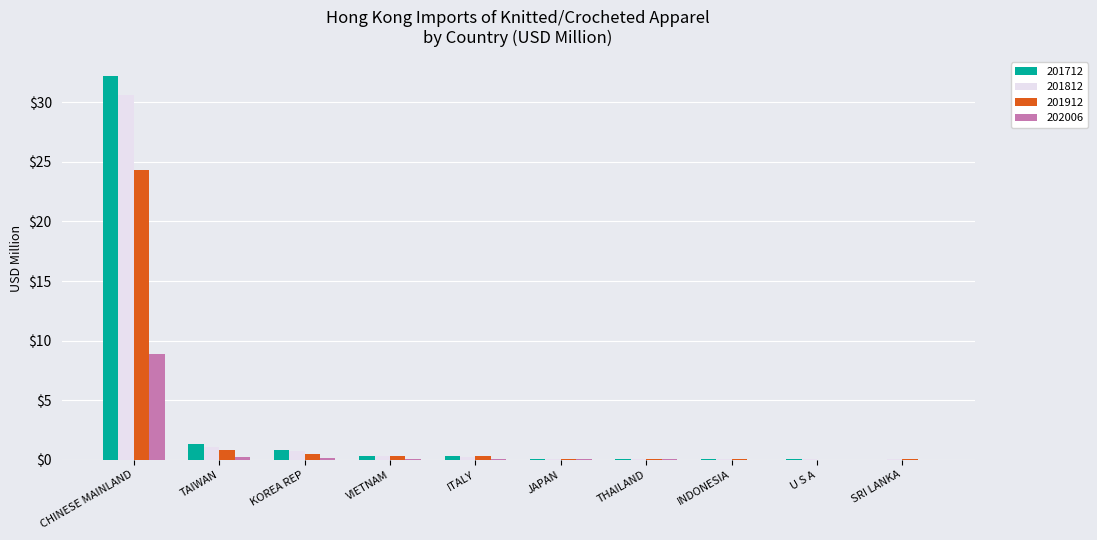

Is it true that 201712 equals 0.0 at U S A?

True